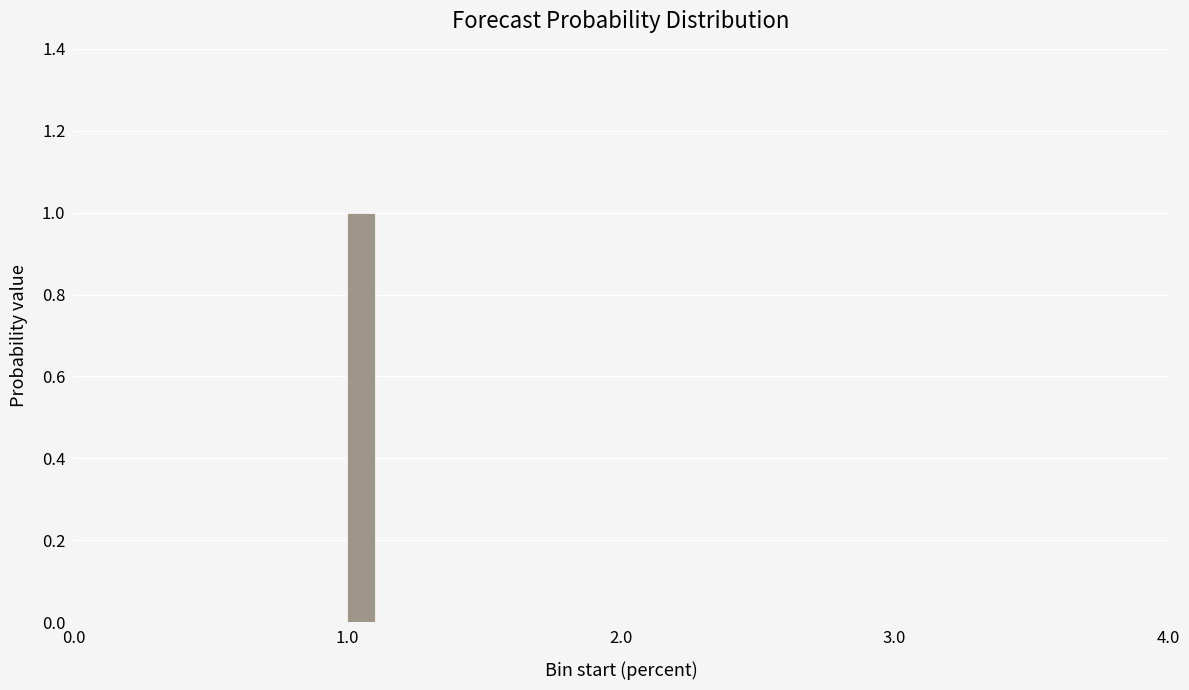

Around what value on the x-axis is the tallest bar? Give the approximate position of its centre, as read against the axis.

1.1